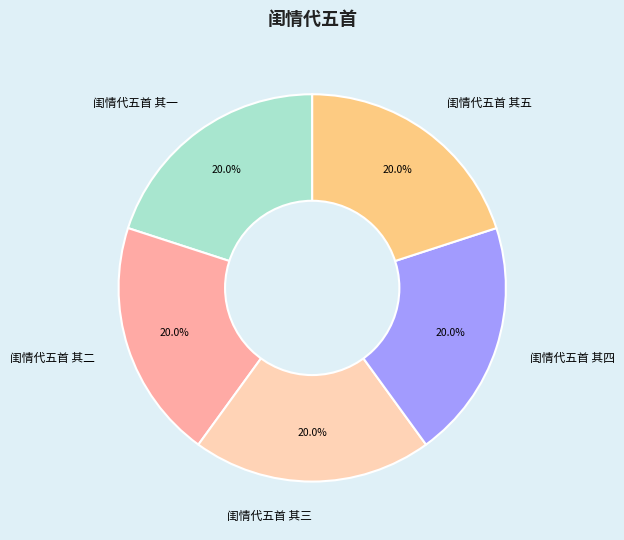

The 闺情代五首 其五 slice represents 15% of the pie. True or false?

False